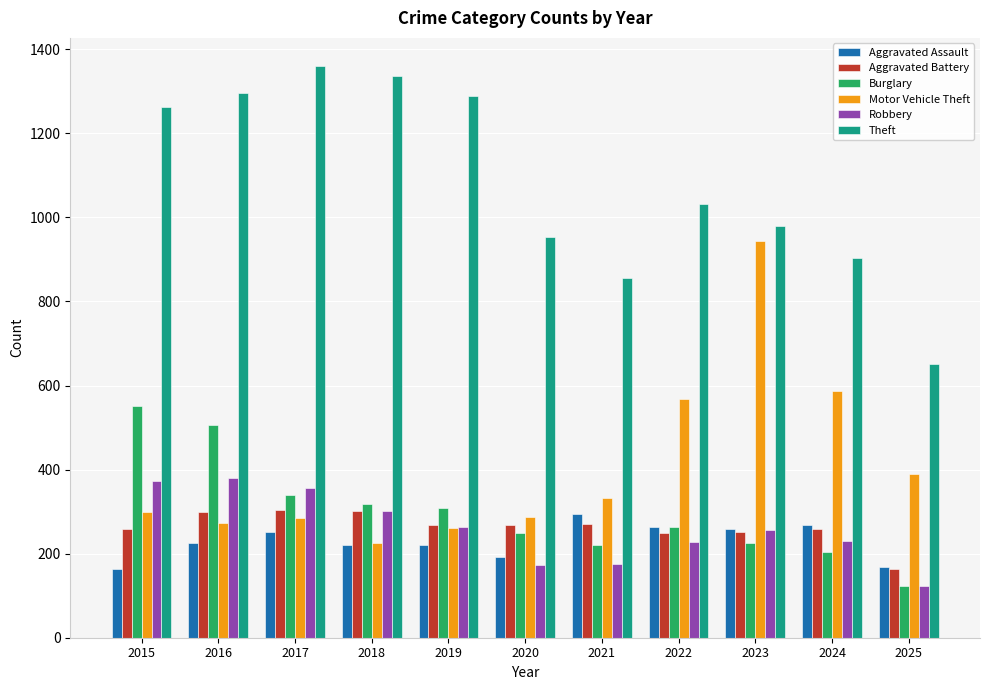

What is the sum of all Burglary values?

3308